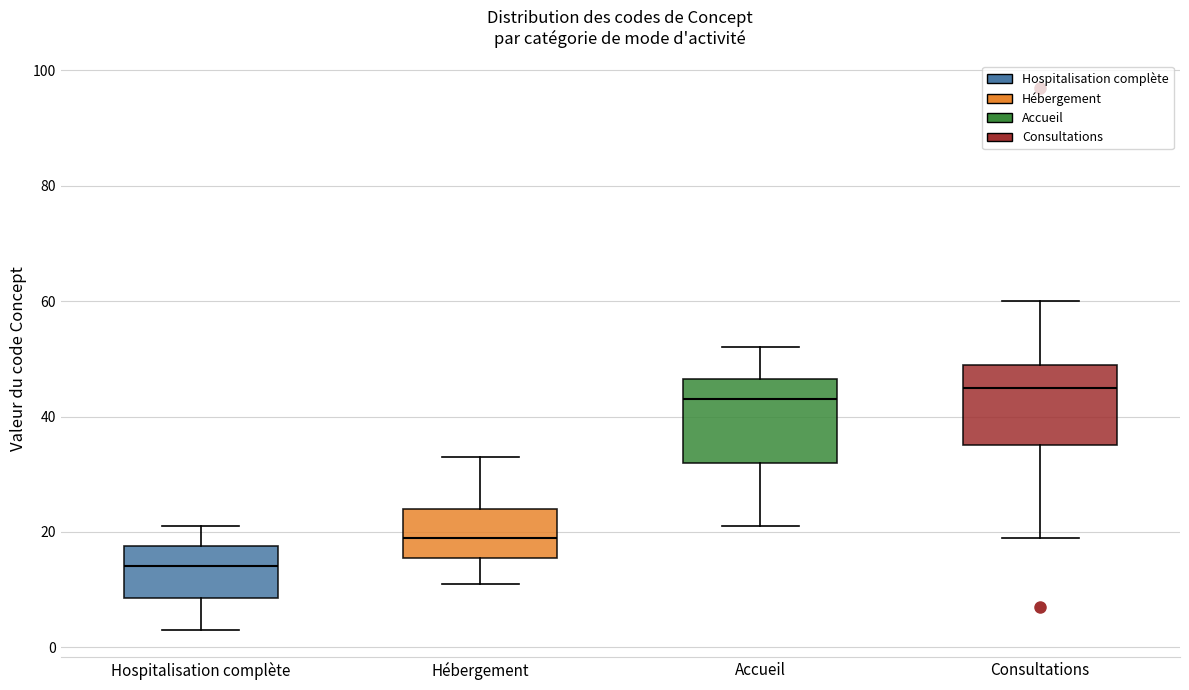

Which box has the highest median line?

Consultations